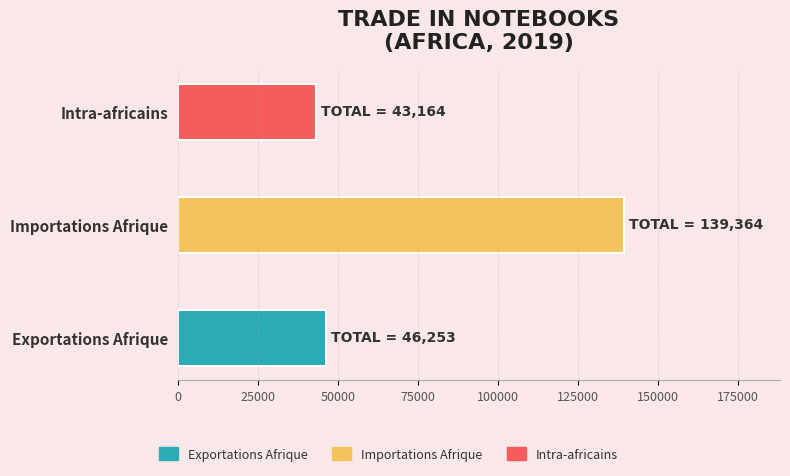

Are the bars horizontal?

Yes